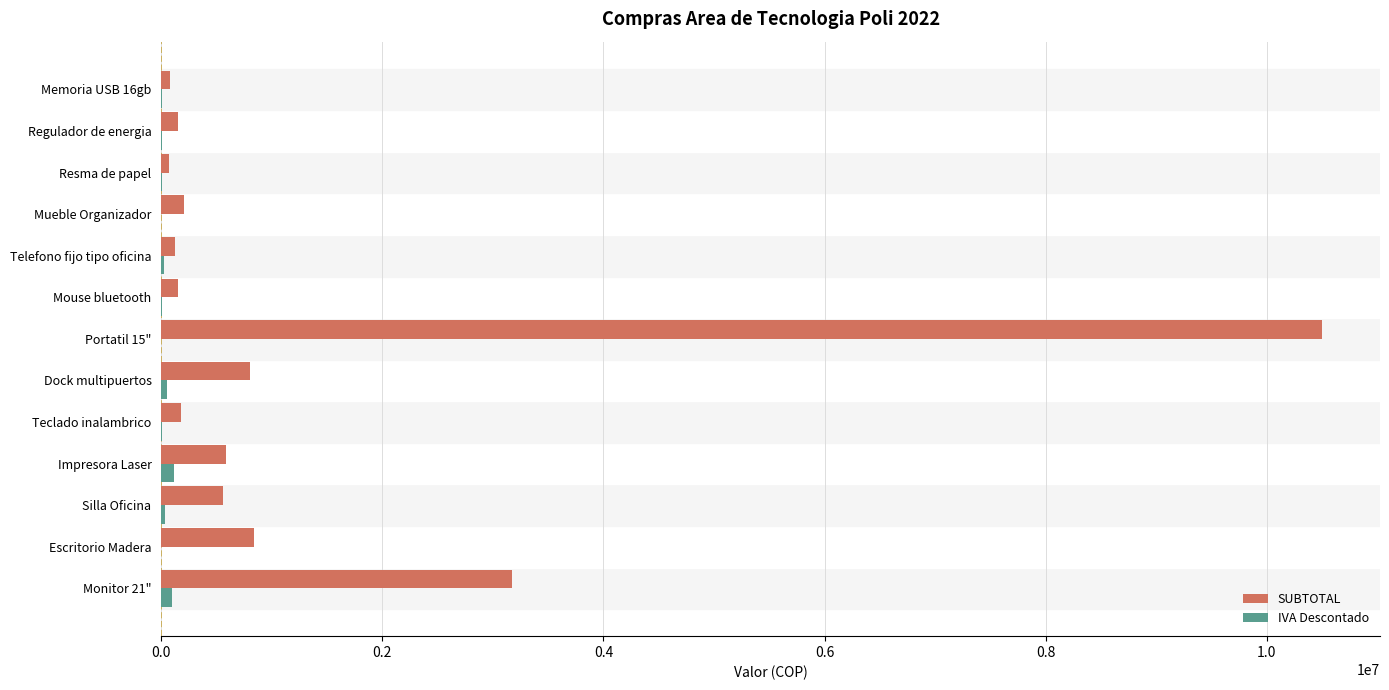

The value of IVA Descontado at Mueble Organizador is 0.0. True or false?

True